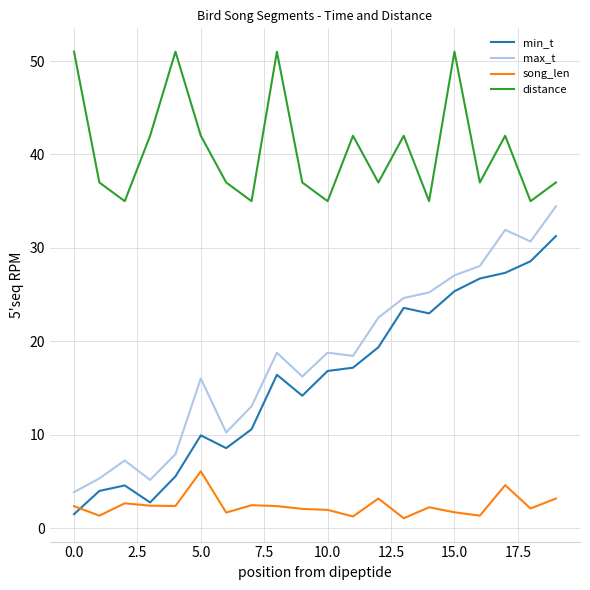

List the series in order of their peak value, lowest first.

song_len, min_t, max_t, distance